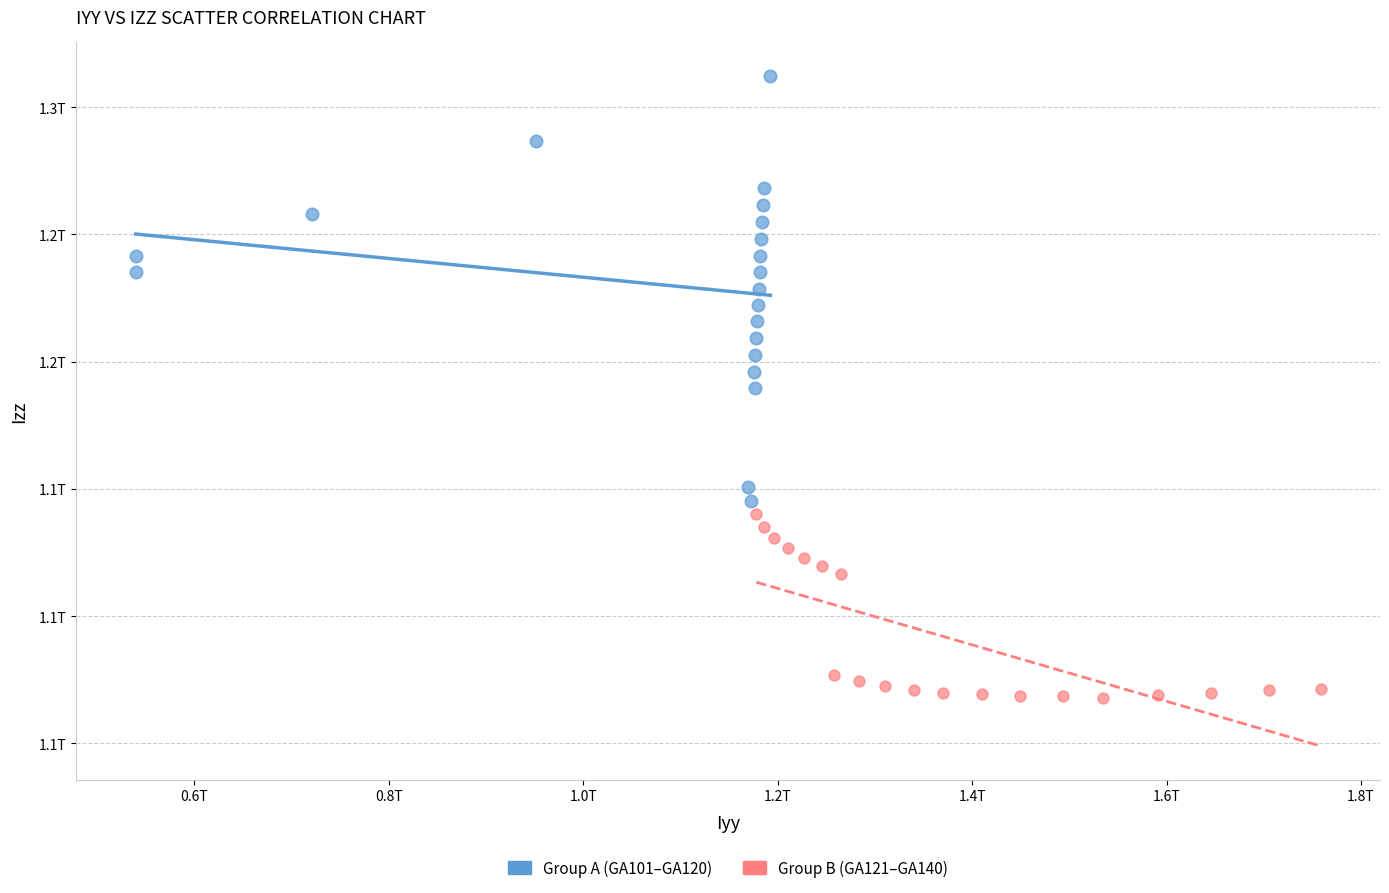

Which series reaches the minimum Y coordinate?

Group B (GA121–GA140)